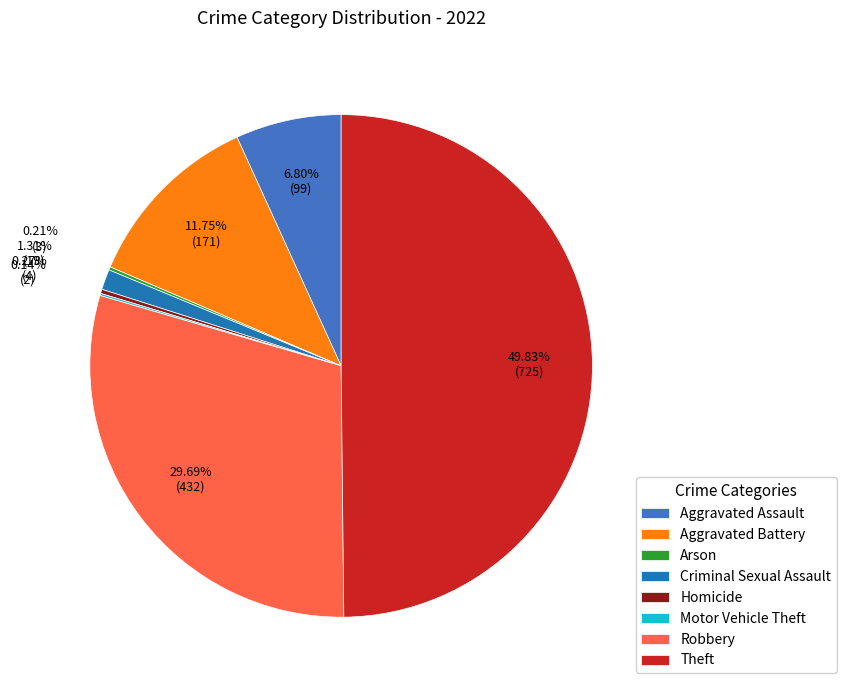

True or false: Theft accounts for 61% of the total.

False